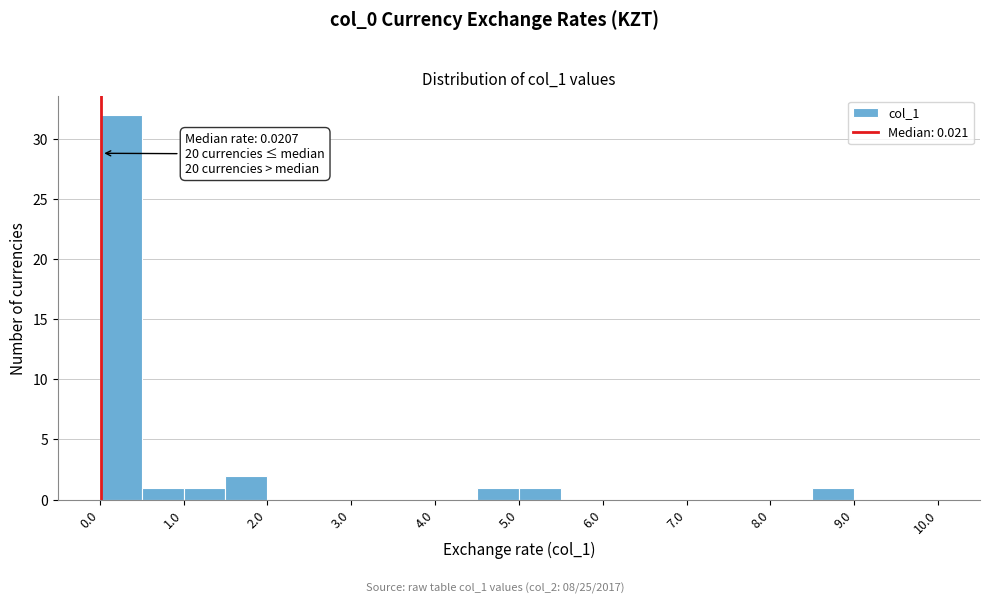

Over which range of the x-axis is the bar tallest?

0.0 to 0.5